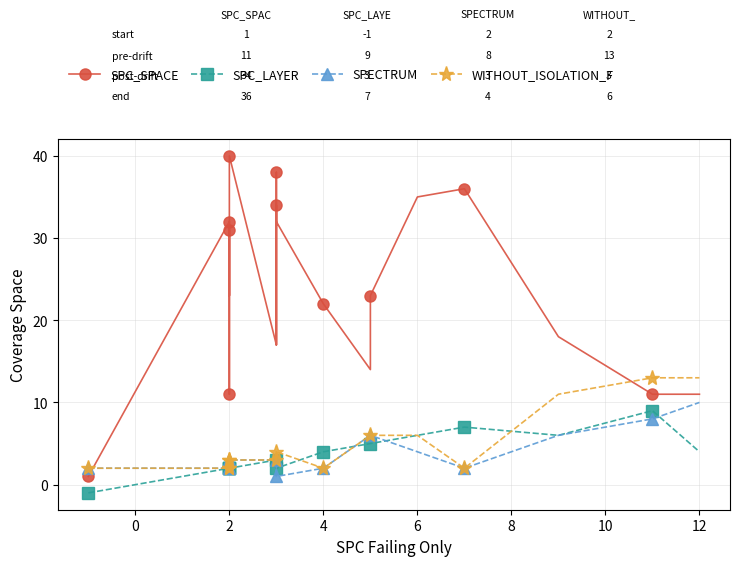

Which series has the largest total across all categories?

SPC_SPACE